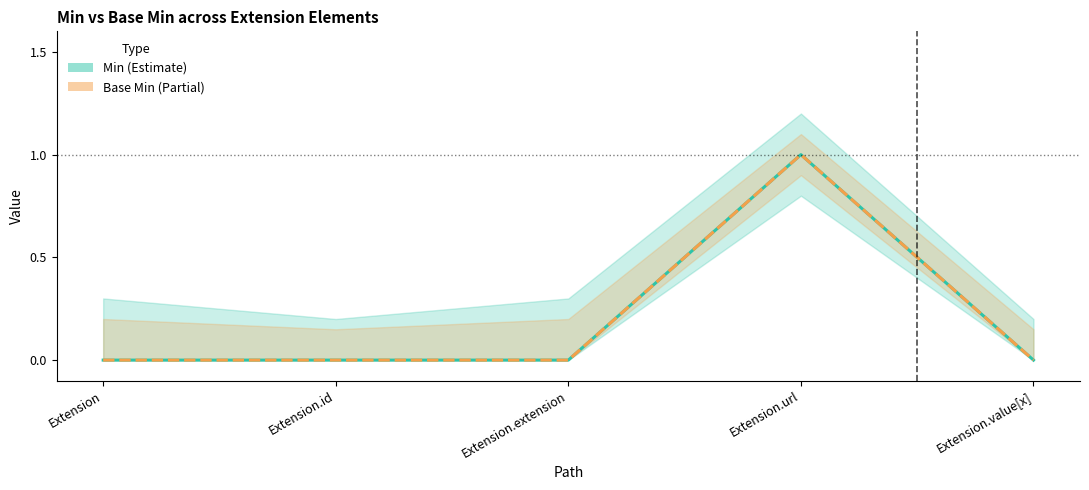

Between Extension.extension and Extension.url, which series saw the biggest shift?

Min